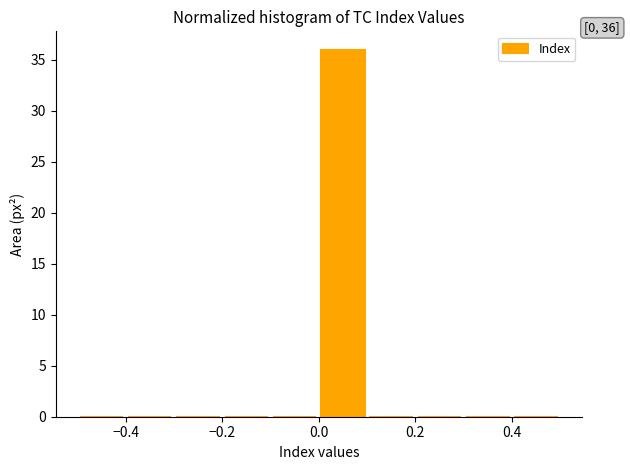

Over which range of the x-axis is the bar tallest?

0.0 to 0.1